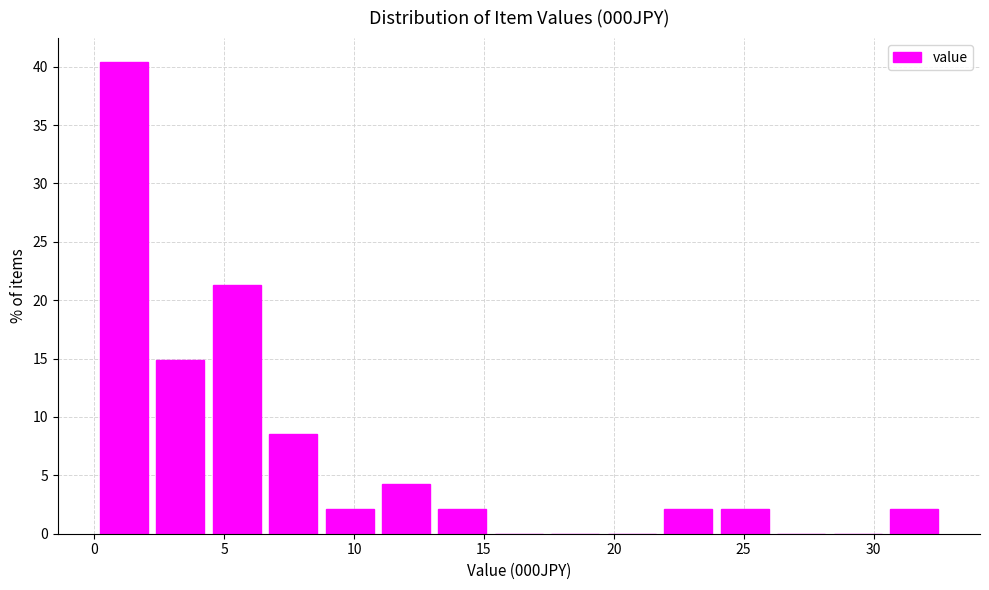

Reading left to right, transcribe this chart: for each bar, give the range it covers on the x-axis and its height. Neither the bar edges nor the heights are printed on the chart, so give them approximately, as read against the axes.

0.0 to 2.0: 40.5
2.0 to 4.5: 15.0
4.5 to 6.5: 21.5
6.5 to 8.5: 8.5
8.5 to 11.0: 2.0
11.0 to 13.0: 4.5
13.0 to 15.5: 2.0
15.5 to 17.5: 0
17.5 to 19.5: 0
19.5 to 22.0: 0
22.0 to 24.0: 2.0
24.0 to 26.0: 2.0
26.0 to 28.5: 0
28.5 to 30.5: 0
30.5 to 32.5: 2.0